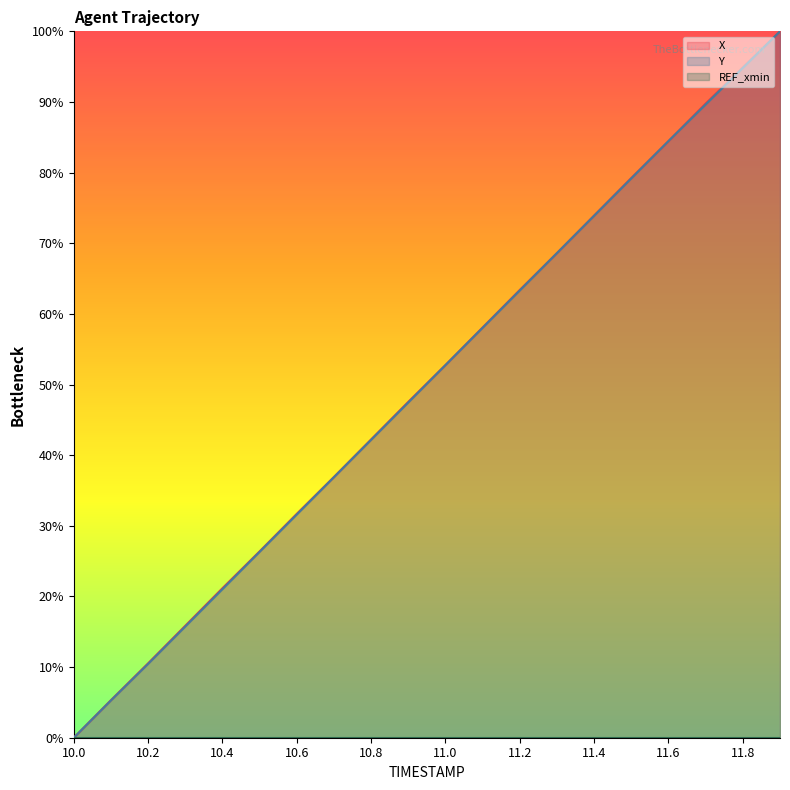

Reading left to right, list all the values displayed in this chart.

X: -0.0	5.3	10.5	15.8	21.2	26.4	31.7	36.9	42.2	47.5	52.8	58.1	63.4	68.6	73.9	79.2	84.5	89.8	94.9	100.0
Y: -0.0	5.3	10.5	15.7	21.0	26.3	31.6	36.9	42.2	47.5	52.8	58.0	63.3	68.6	73.9	79.2	84.5	89.6	94.8	100.0